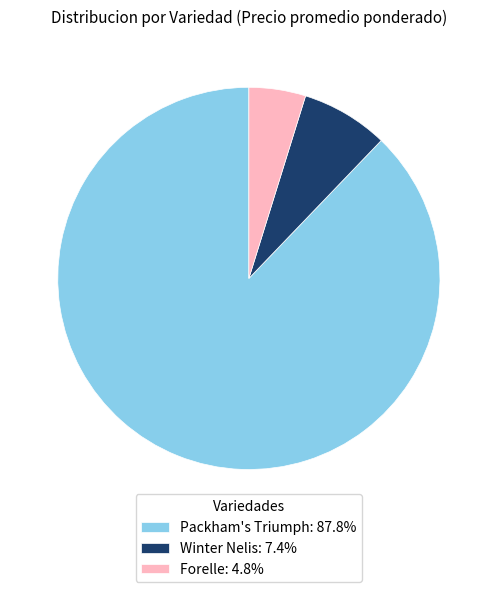

Do Winter Nelis: 7.4% and Forelle: 4.8% together represent more than half of the pie?

No